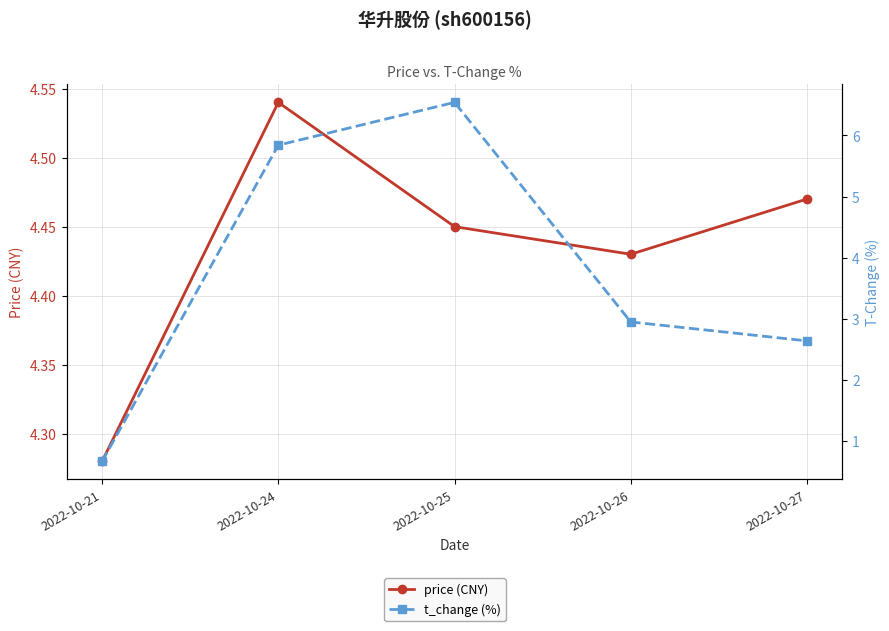

Read the t_change (%) value at 2022-10-27.

2.6